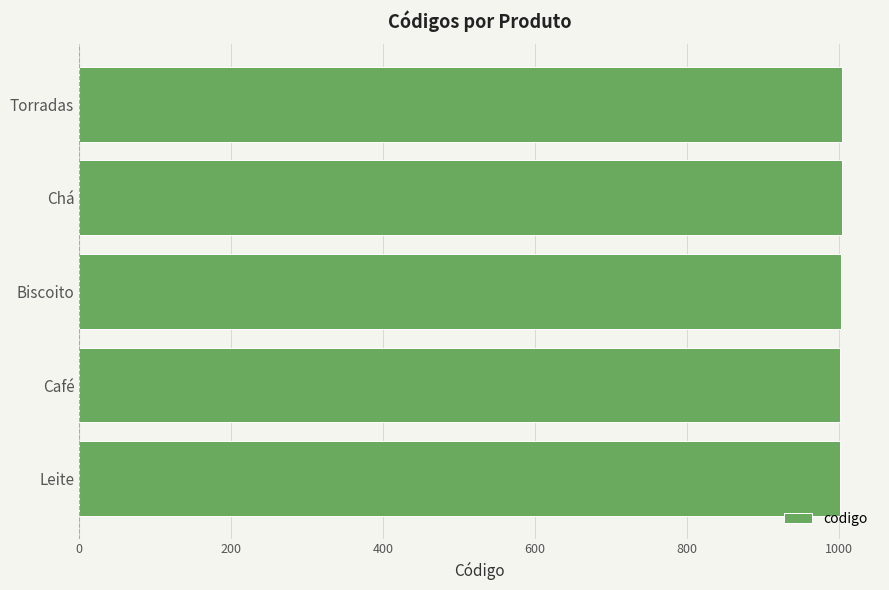

What is the maximum value shown in the chart?

1004